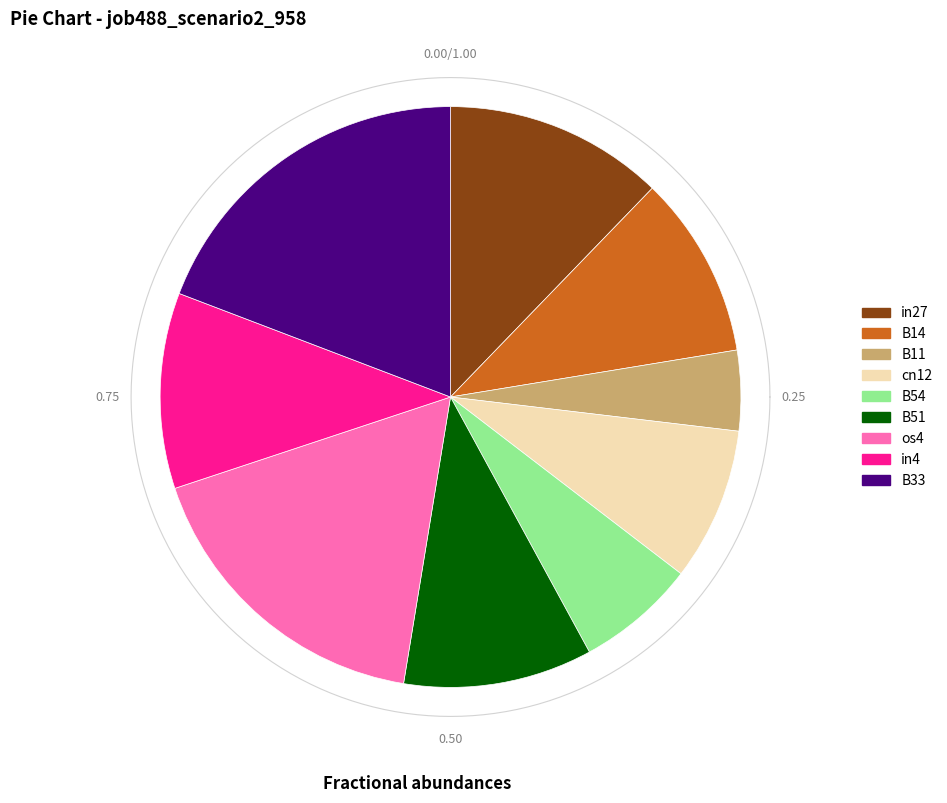

Does B11 account for over 50% of the chart?

No